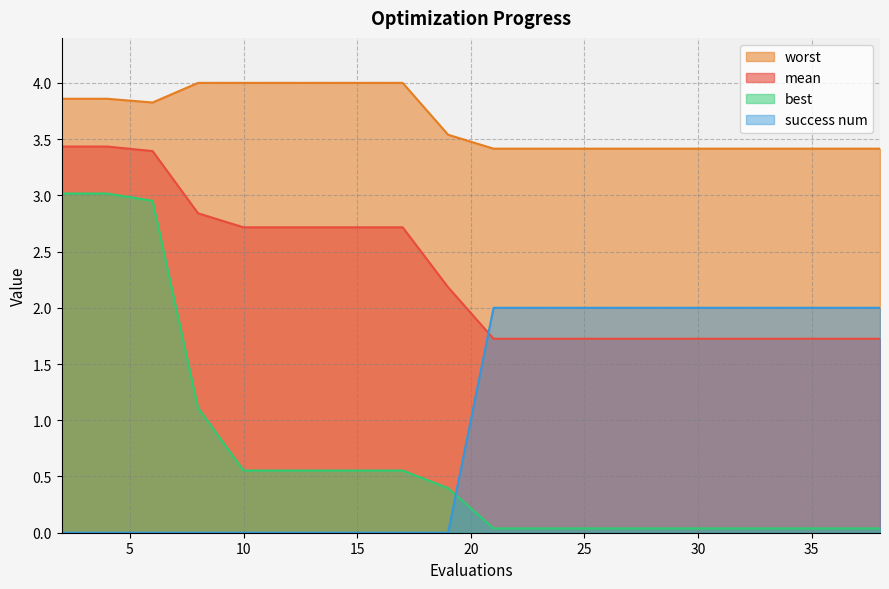

At 25, list the series in order from smallest to largest.

best, mean, success num, worst